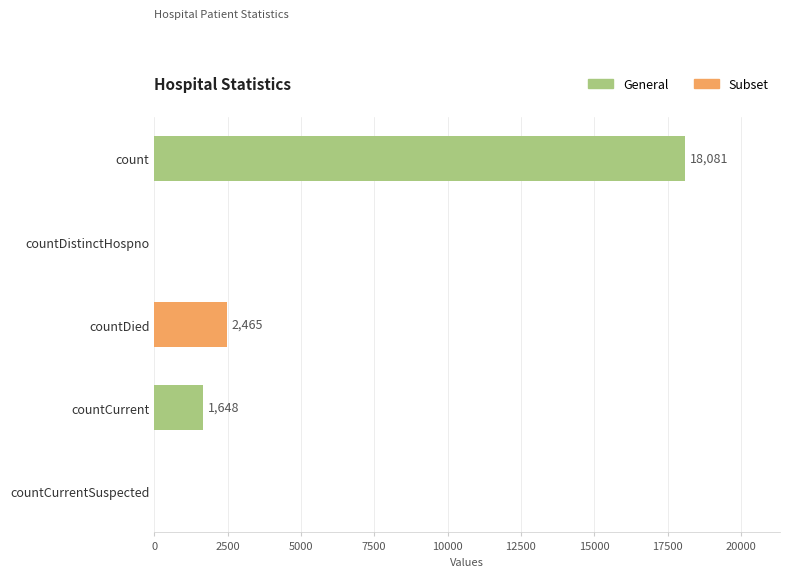

What is the maximum value shown in the chart?

18081